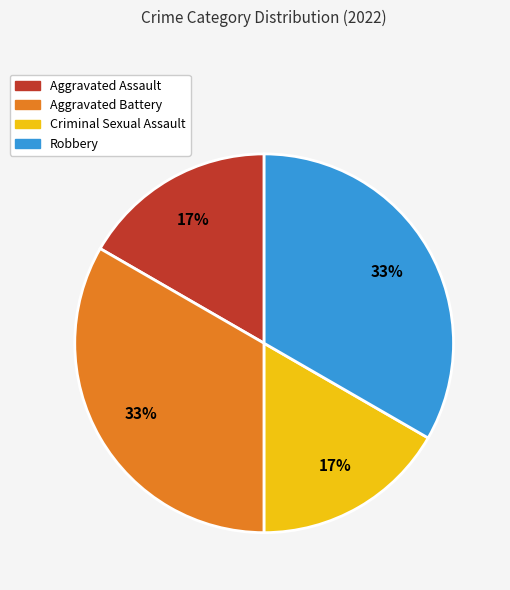

Between Aggravated Battery and Aggravated Assault, which is larger?

Aggravated Battery